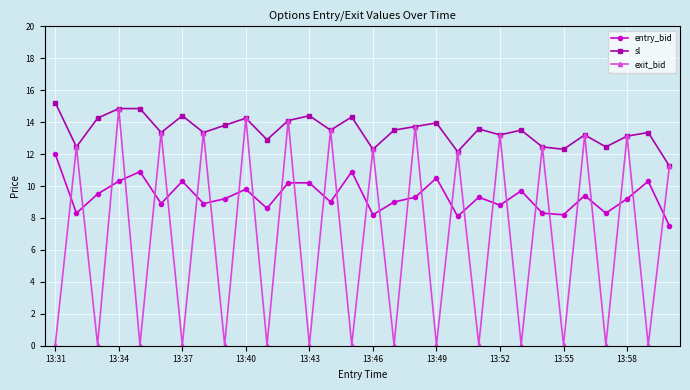

Which series has the largest total across all categories?

sl